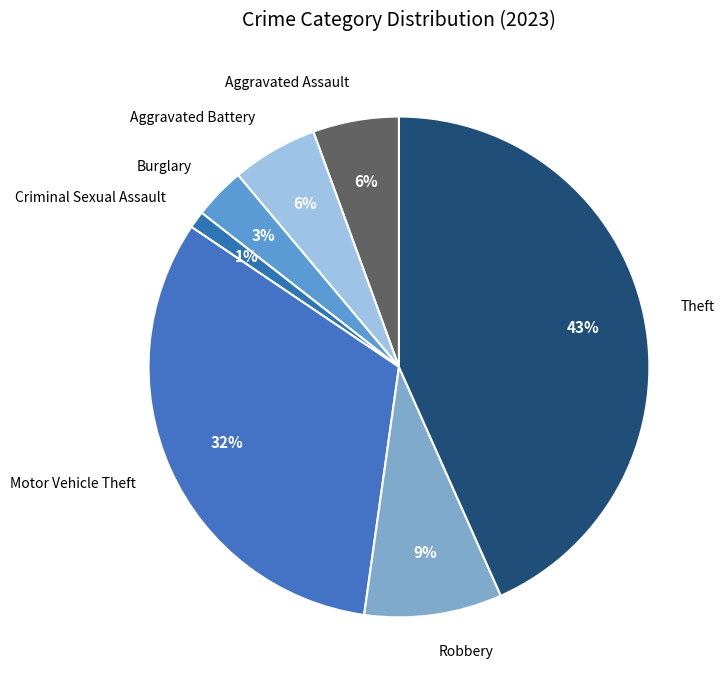

Which category has the smallest portion of the pie?

Criminal Sexual Assault